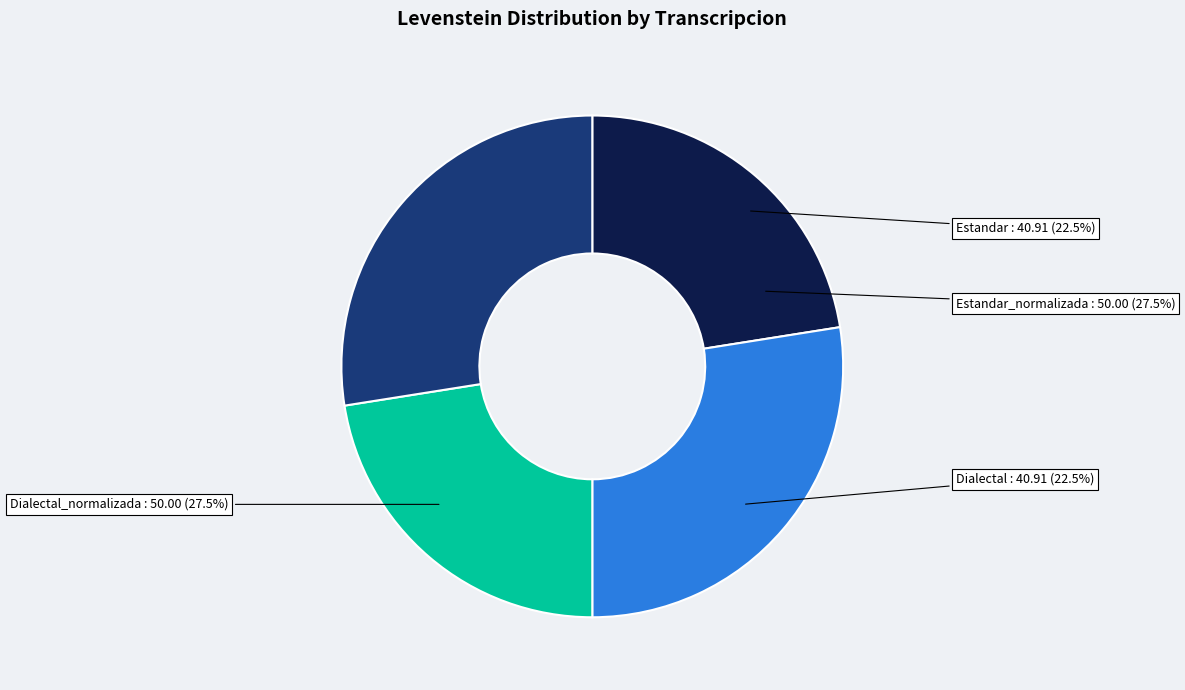

To the nearest percent, what is the combined percentage of Dialectal and Estandar?

45%